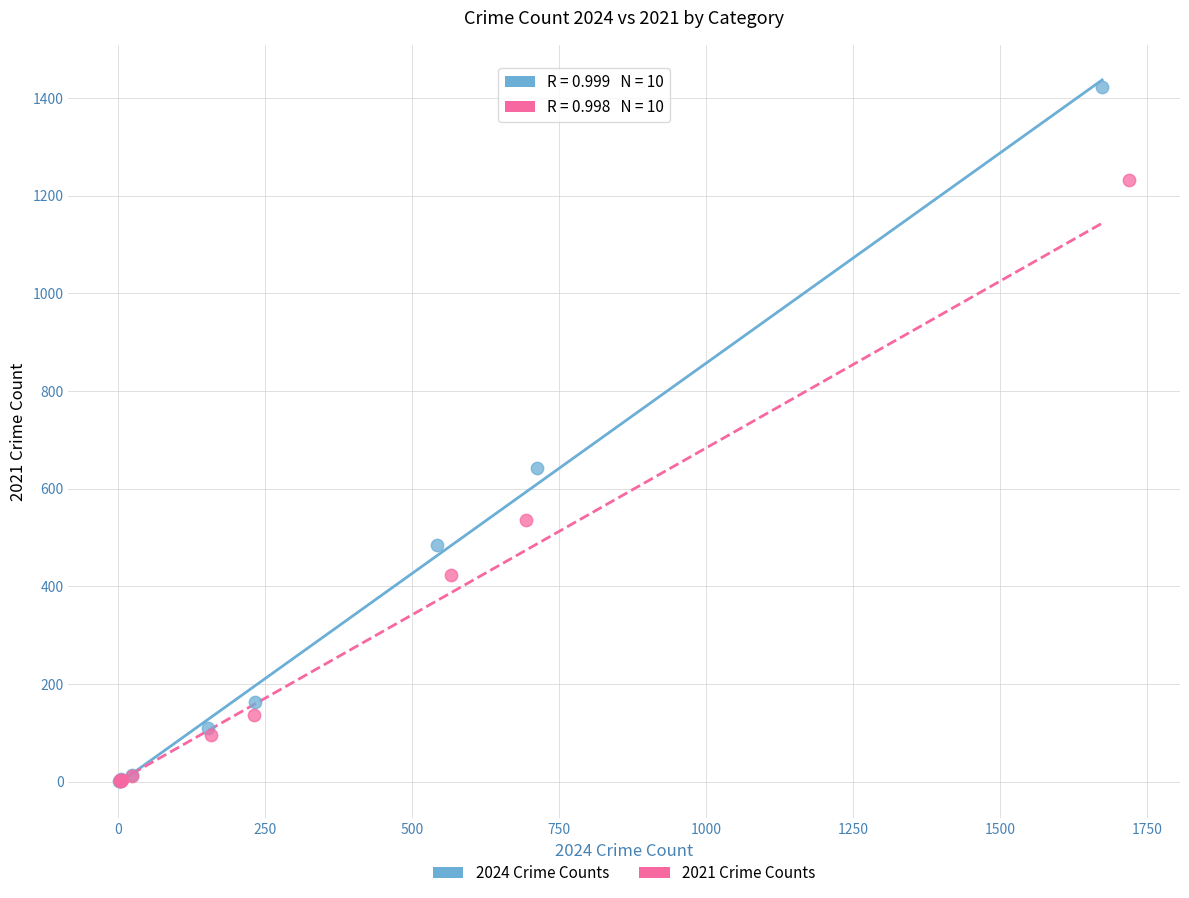

Which series contains the highest Y value?

2024 Crime Counts